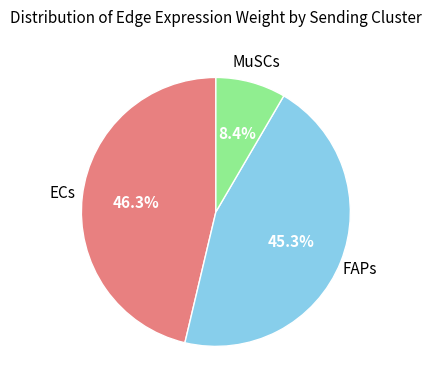

Is there any slice that represents more than half of the pie?

No